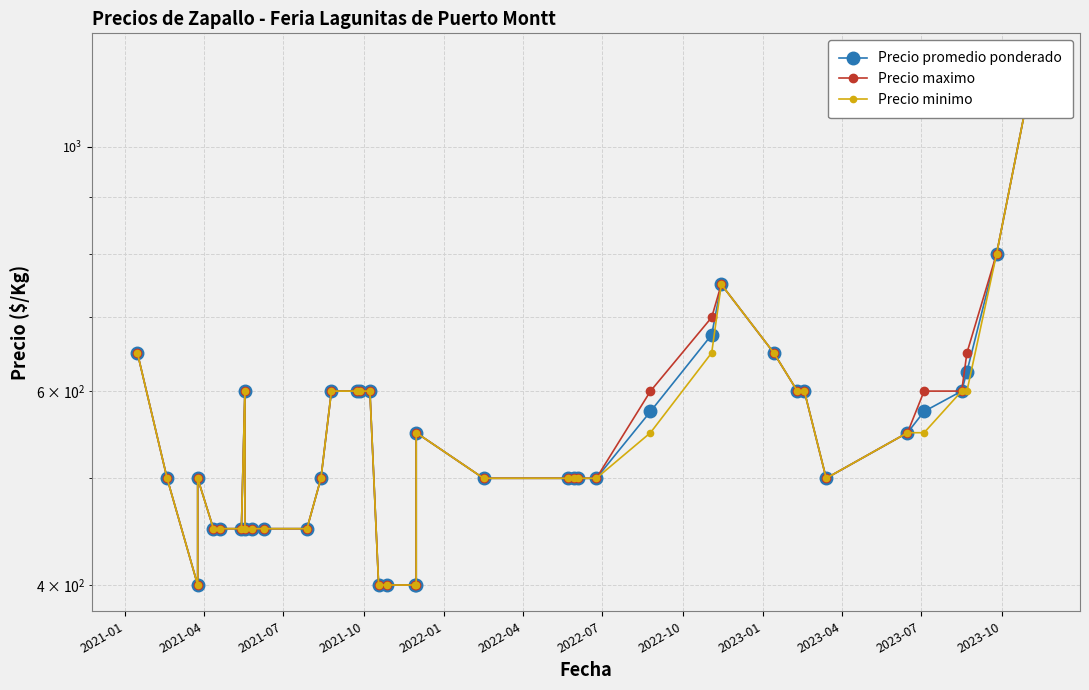

What is the average value of the Precio promedio ponderado series?

551